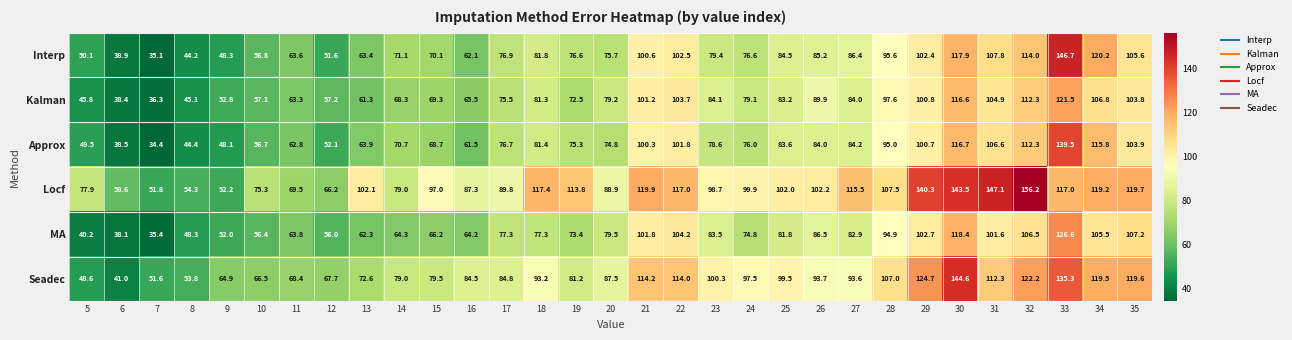

What is the difference between the second highest and second lowest values in the MA series?

80.3